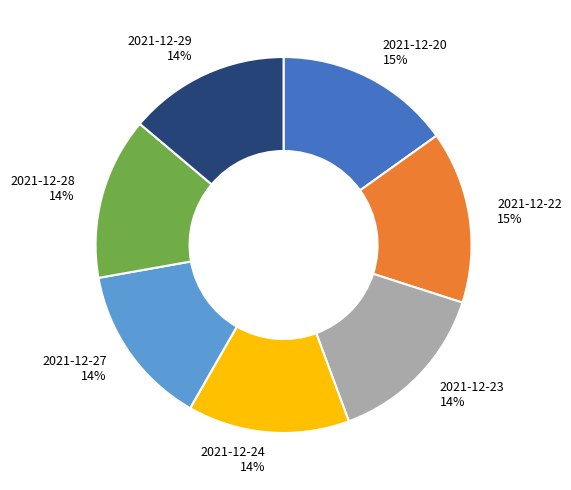

To the nearest percent, what is the difference between the largest and smallest slice percentages?

1%